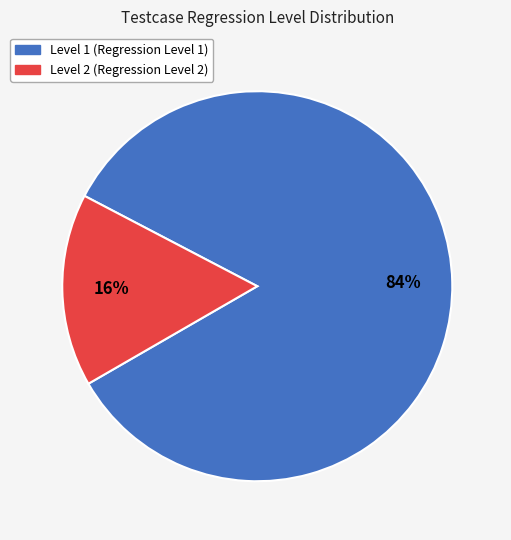

Does any single category account for the majority?

Yes